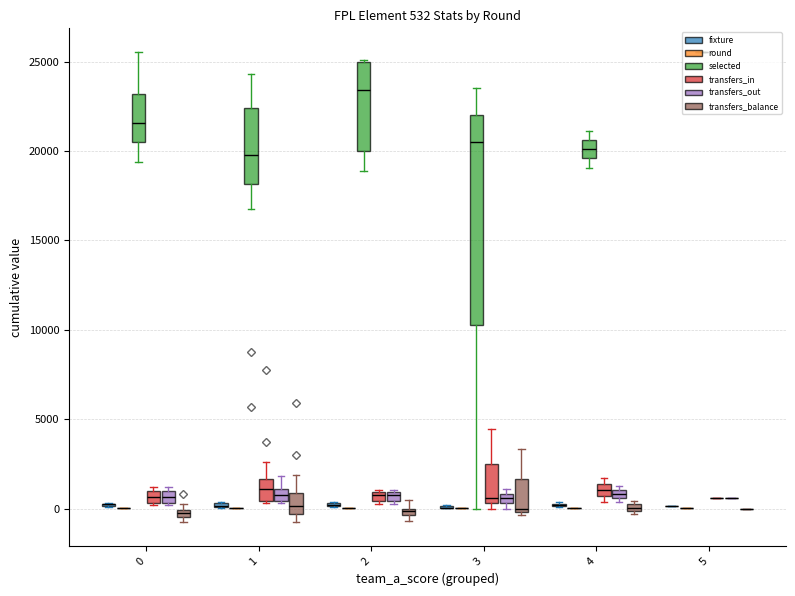

True or false: transfers_in has a value of 408 at 0.

False